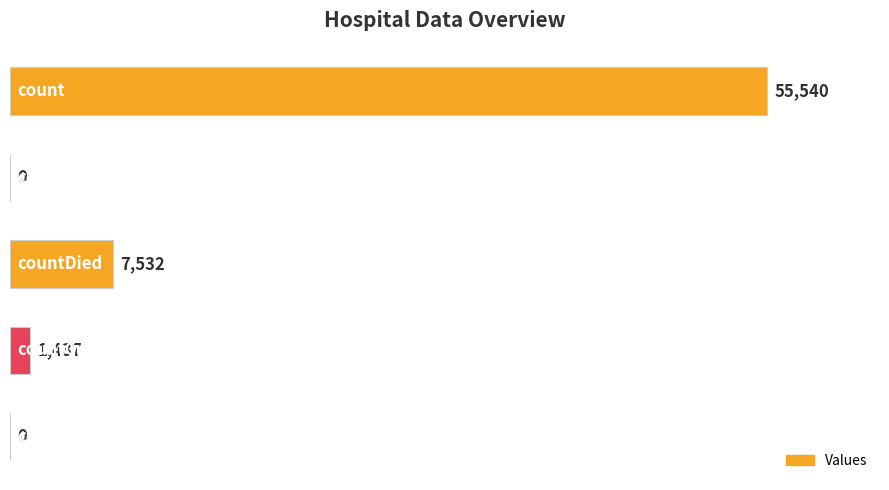

Does the chart contain stacked bars?

No